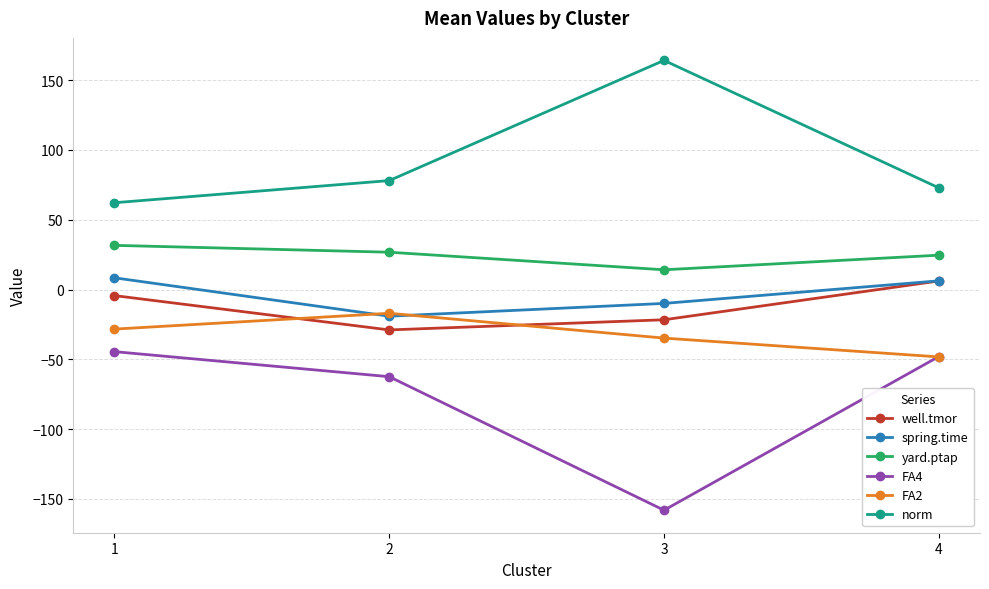

True or false: FA4 has a value of -158.1 at 3.

True